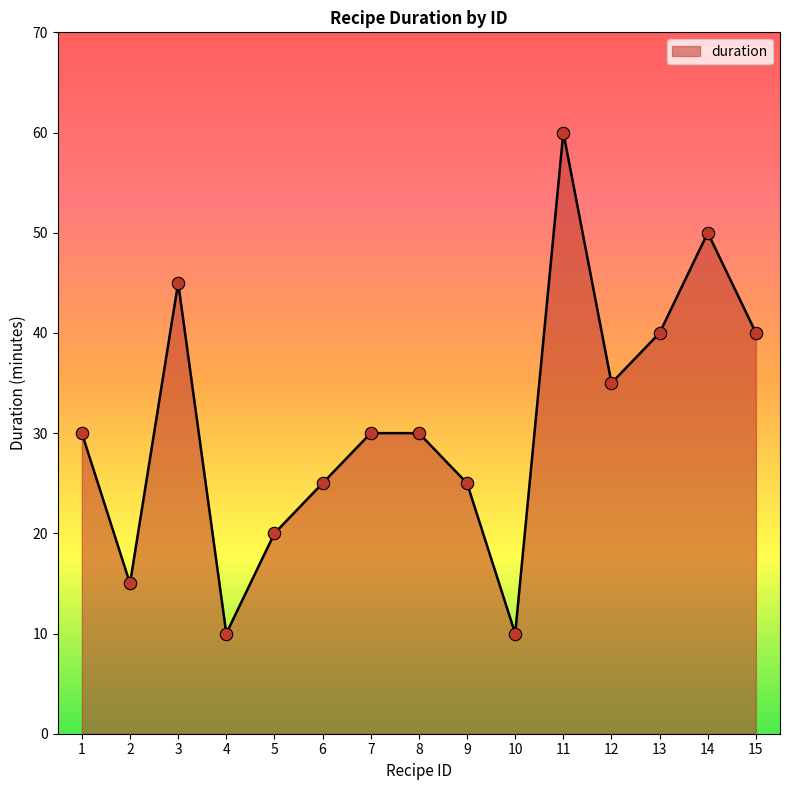

What is the ratio of the value at 3 to the value at 7?

1.5